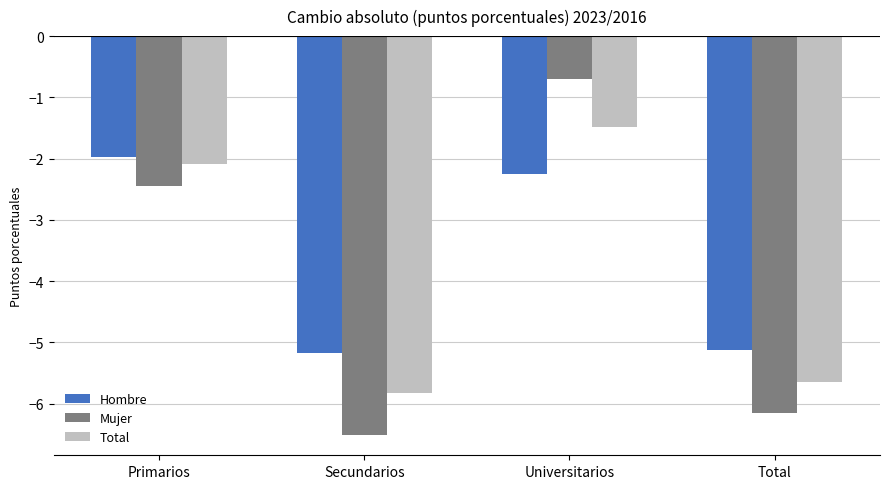

True or false: Hombre has a value of -2.0 at Primarios.

True